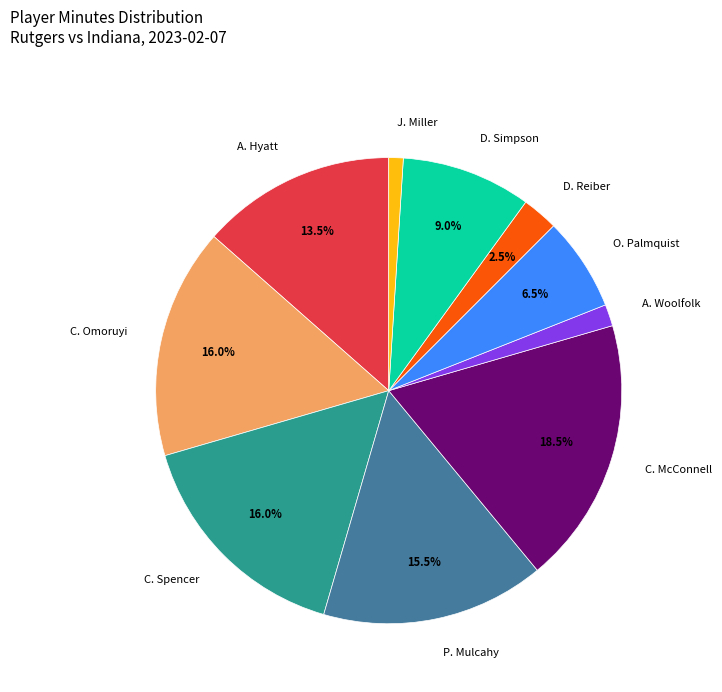

How many slices are in this pie chart?

10